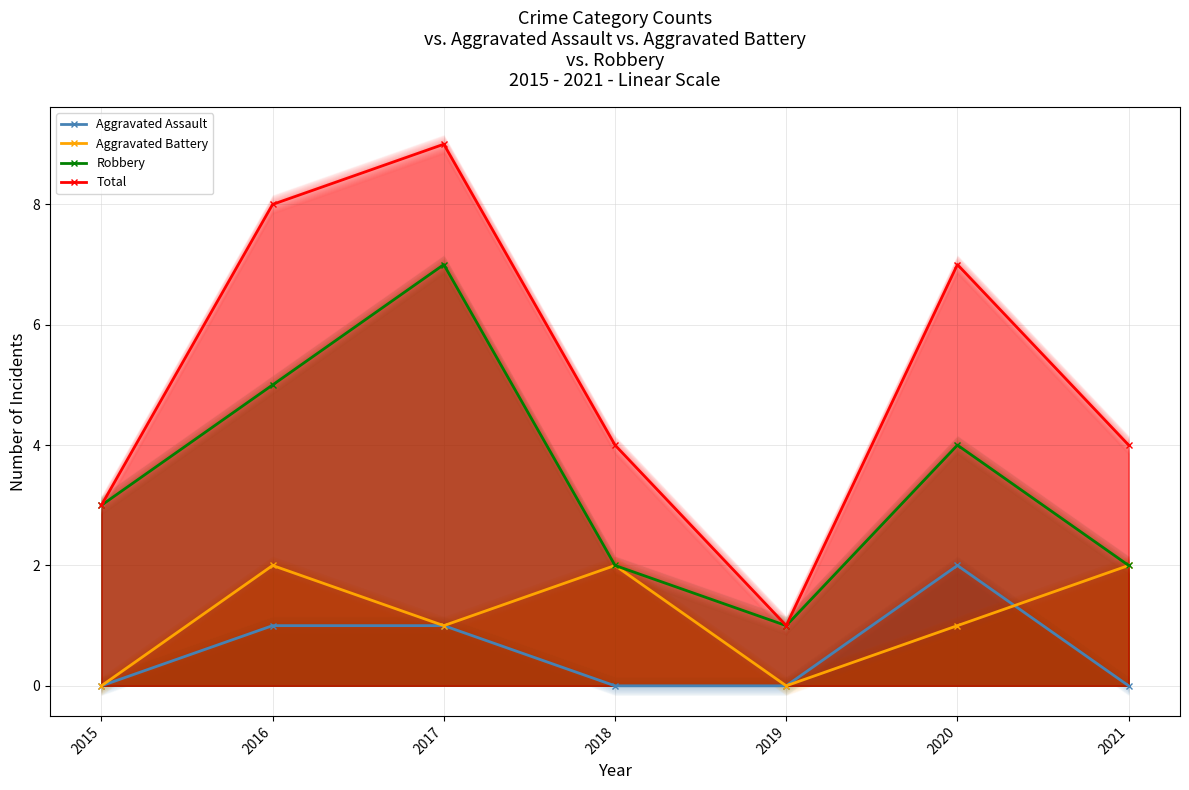

Reading left to right, list all the values displayed in this chart.

Aggravated Assault: 0	1	1	0	0	2	0
Aggravated Battery: 0	2	1	2	0	1	2
Robbery: 3	5	7	2	1	4	2
Total: 3	8	9	4	1	7	4